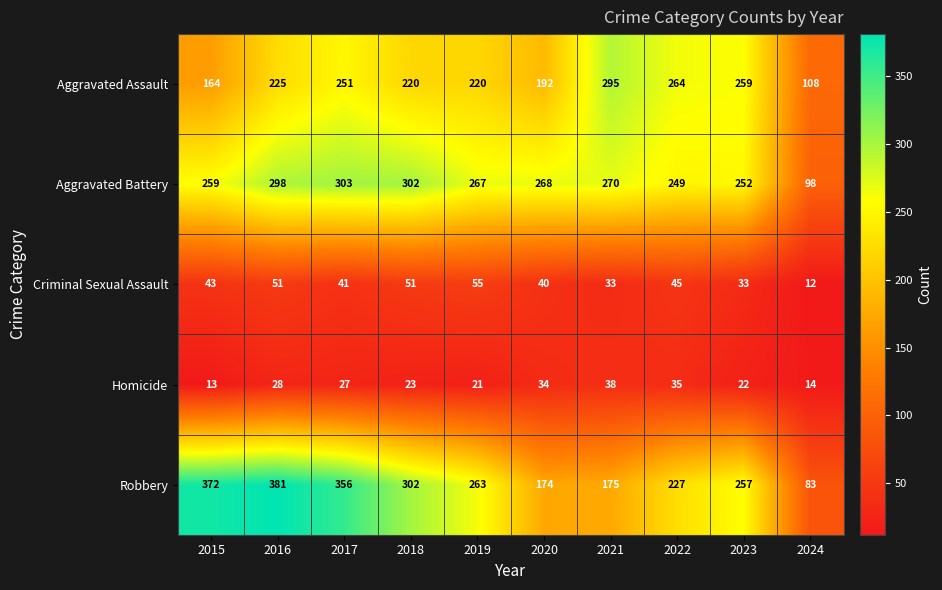

What is the sum of all Aggravated Assault values?

2198